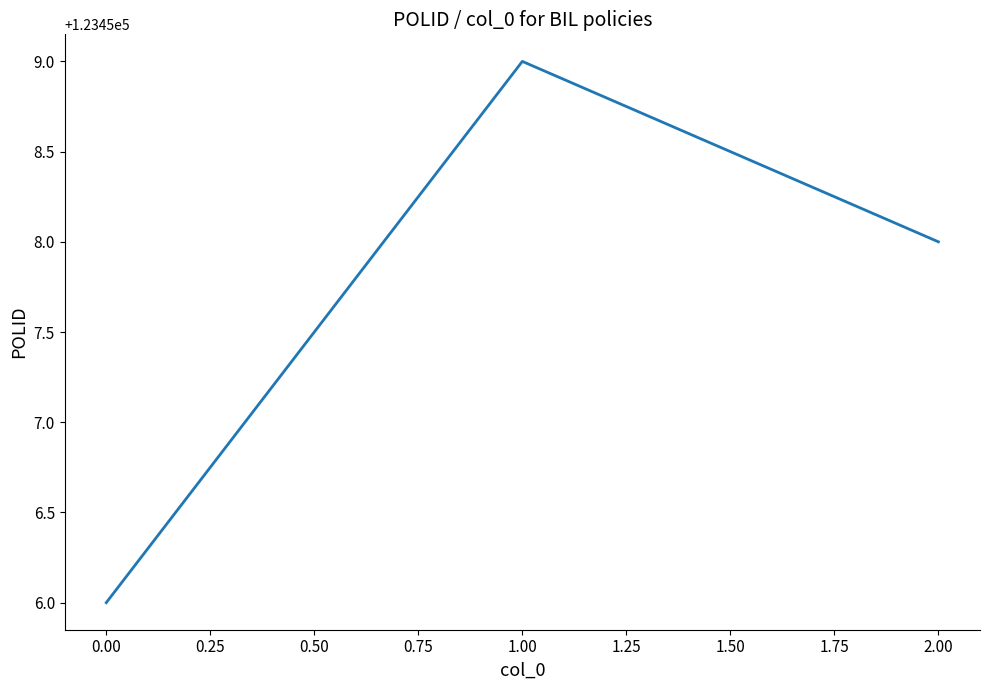

Reading left to right, transcribe all the data shown in this chart.

123456	123459	123458